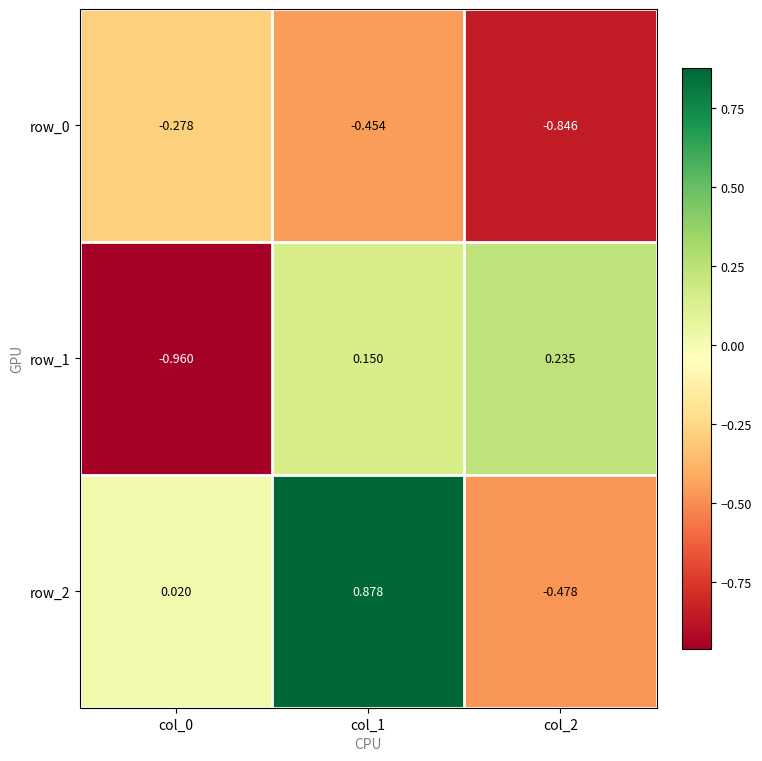

What is the sum of all row_1 values?

-0.6